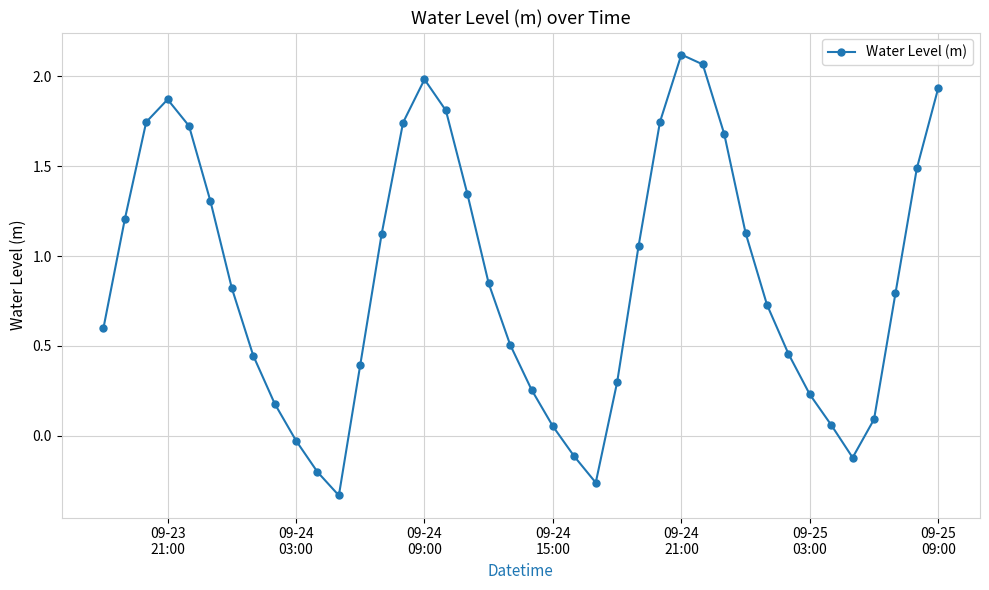

What is the value of the 11th point from the left?

-0.2